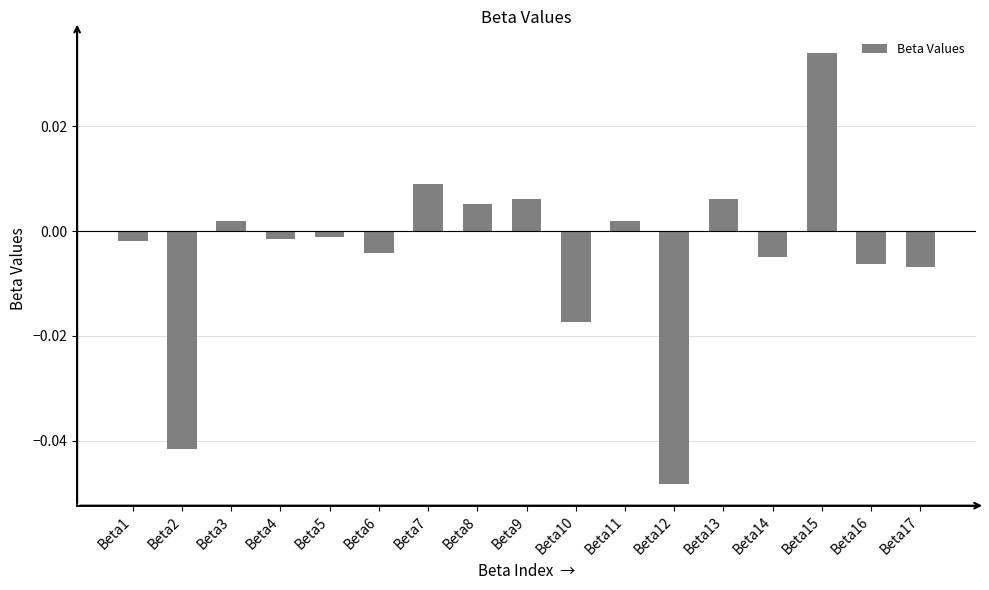

Which has a higher value, Beta1 or Beta12?

Beta1